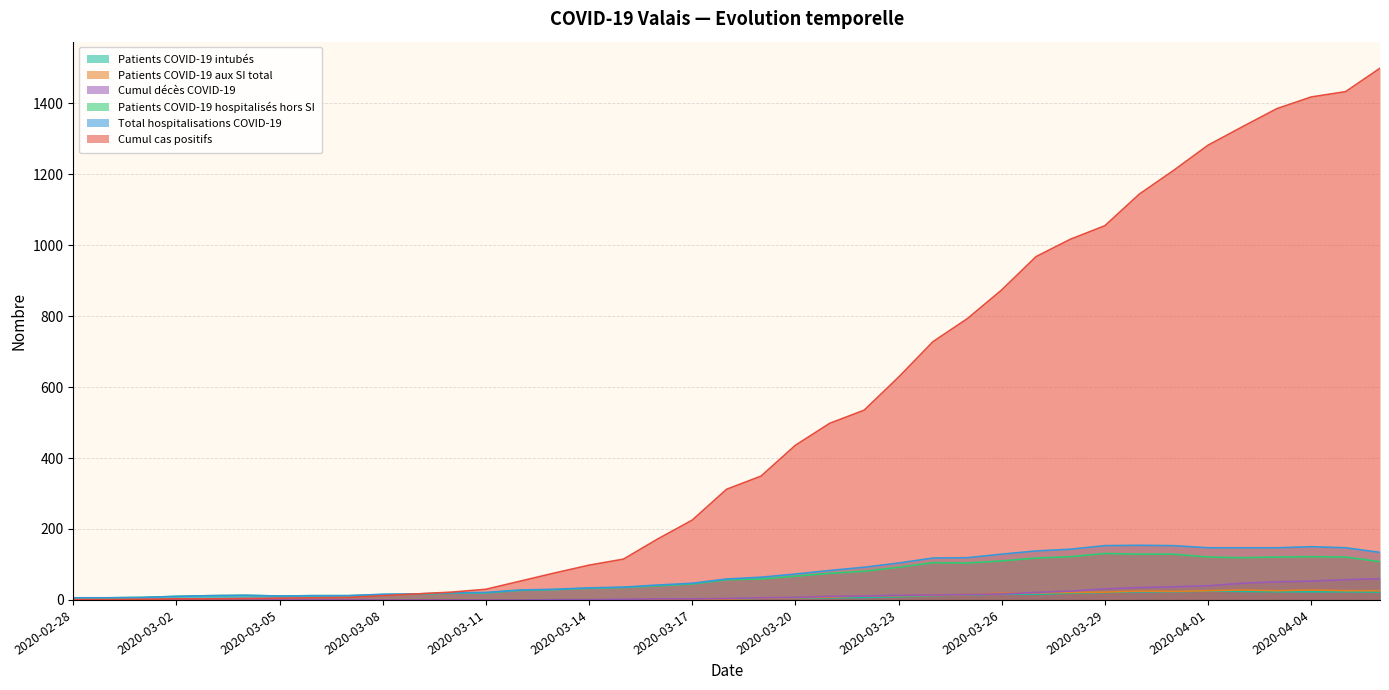

What is the value of the Patients COVID-19 intubés point at the 34th from the left?

25